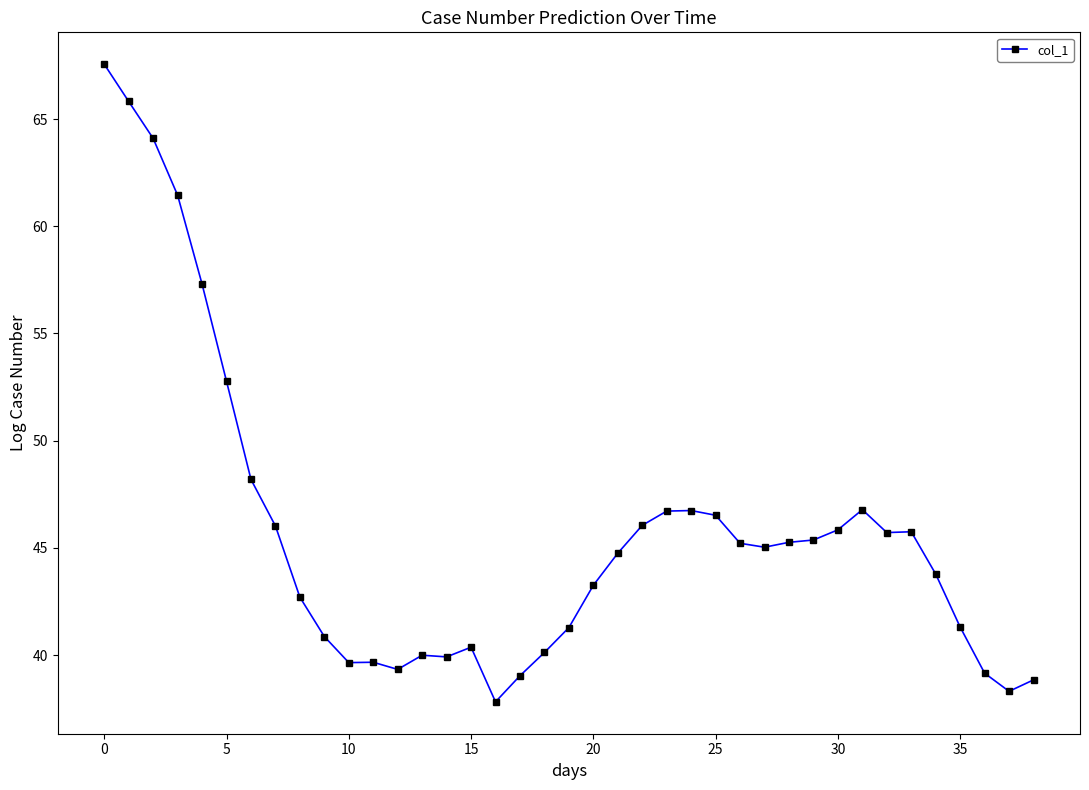

What is the difference between the second highest and second lowest values?

27.5